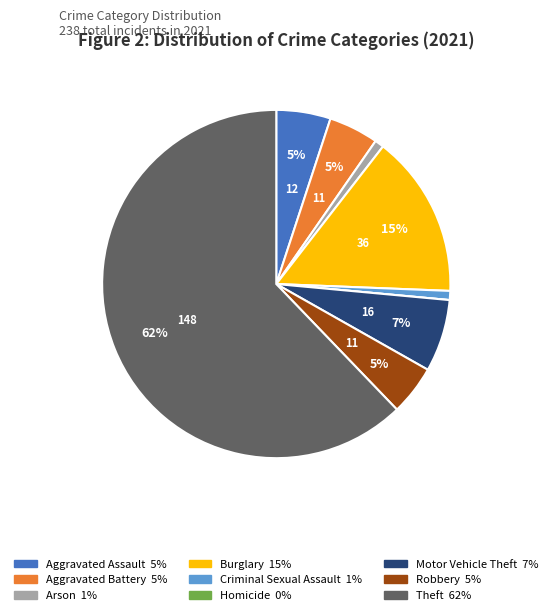

Does Robbery represent more than half of the total?

No